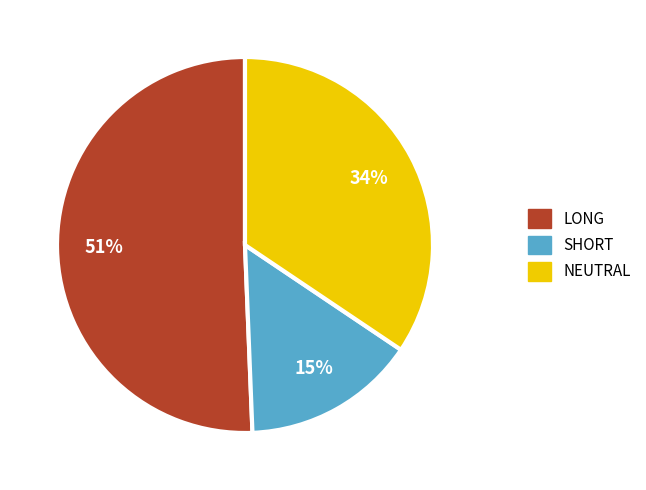

How many segments does this pie chart have?

3